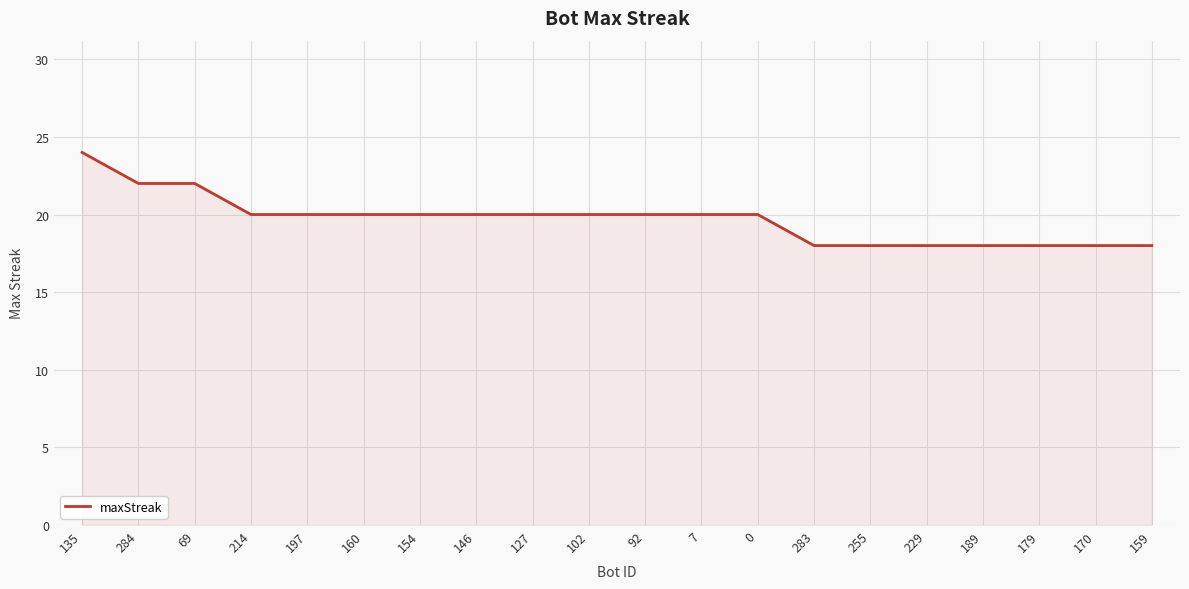

What position from the left is 160?

6